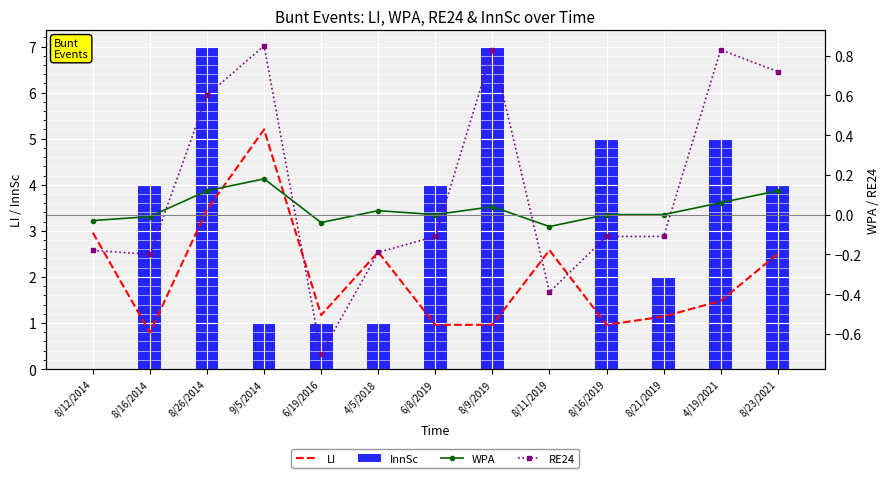

What are all the series names shown in the legend?

LI, InnSc, WPA, RE24